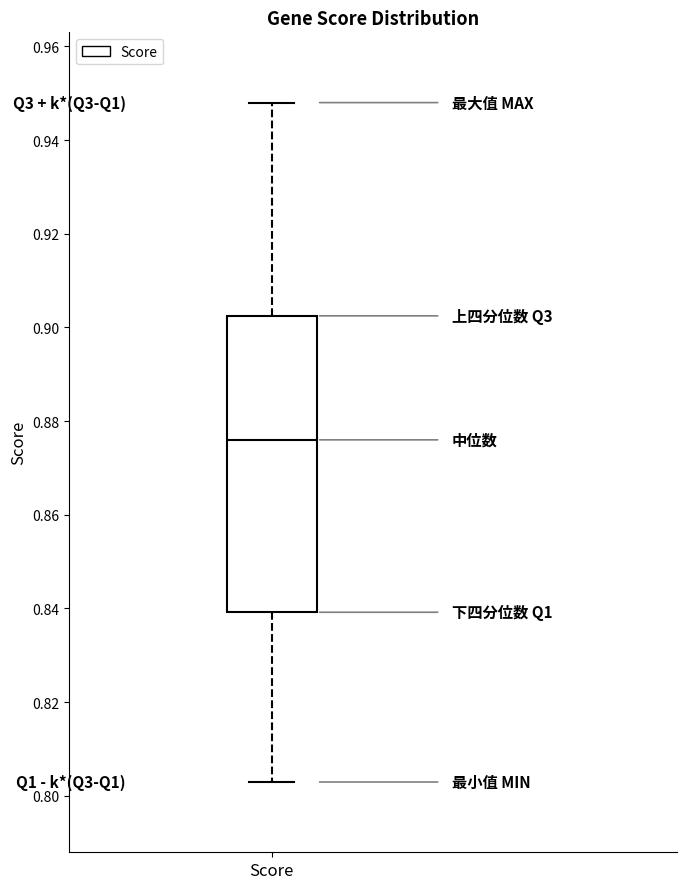

Read this box plot against the y-axis: the position of the median line, the range covered by the box, and the ends of both whiskers. The values are not printed on the chart, so give them approximately, as read against the axis.

median 0.876, box 0.840 to 0.902, whiskers 0.802 to 0.948